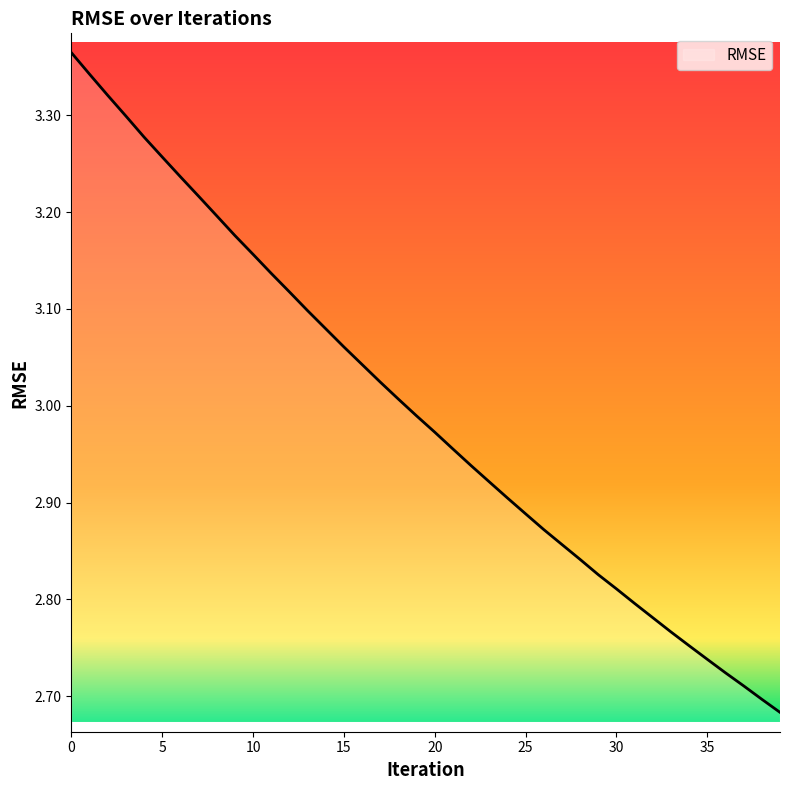

What is the difference between the maximum and minimum values?

0.7